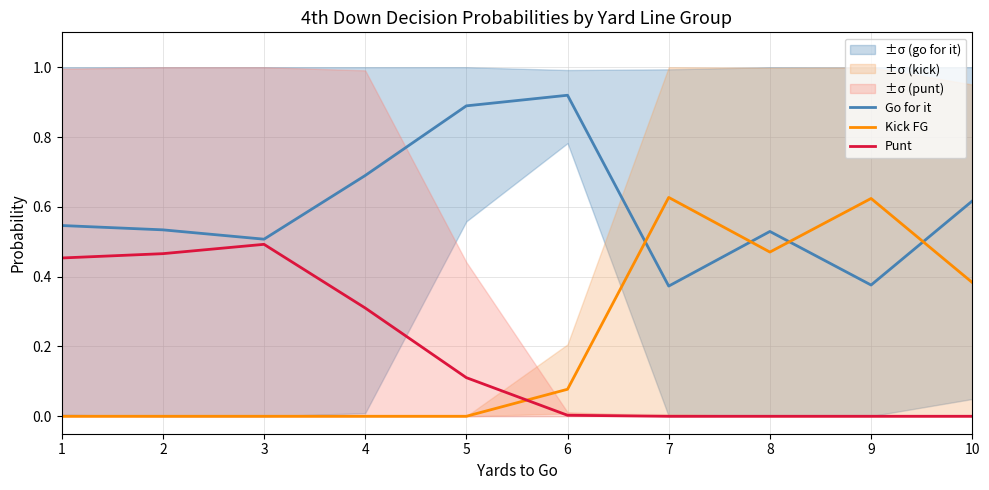

What is the difference between the highest and lowest values at 4?

0.7